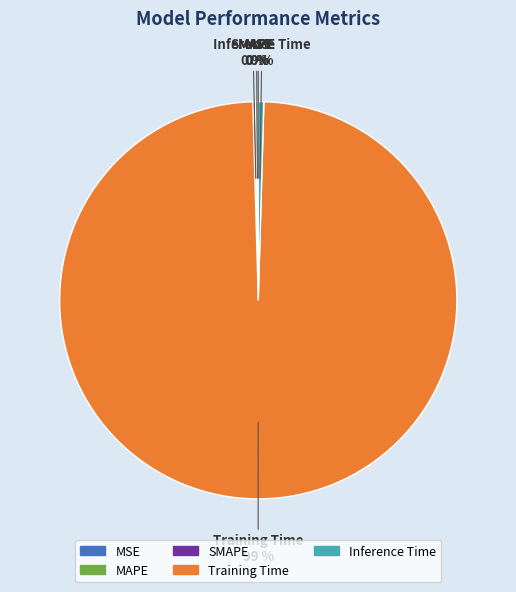

Which category has the biggest portion of the pie?

Training Time